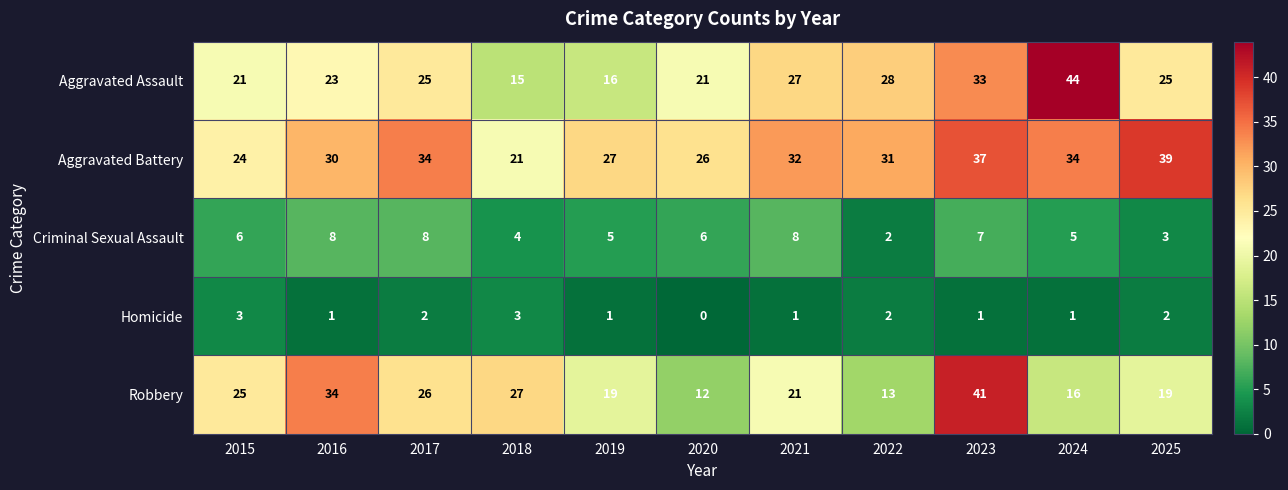

Which series changed the most between 2015 and 2022?

Robbery